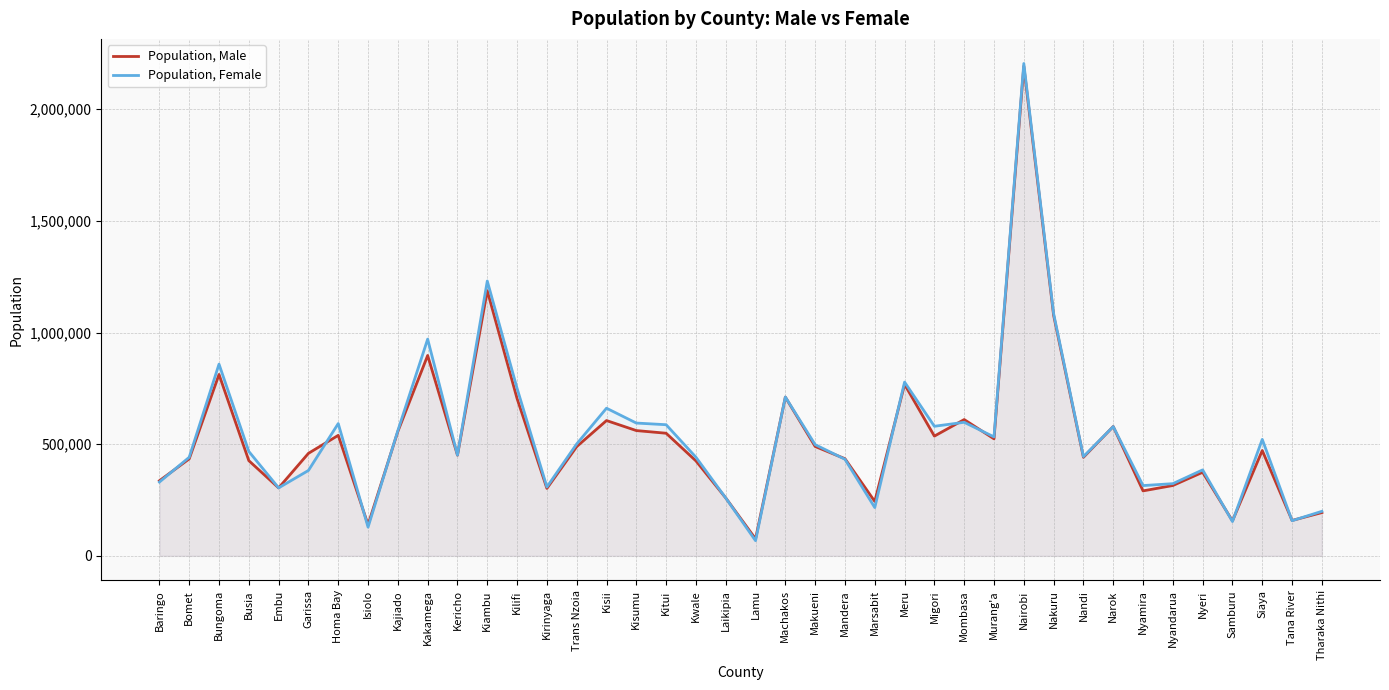

What is the spread (max minus min) of values at Nandi?

3171